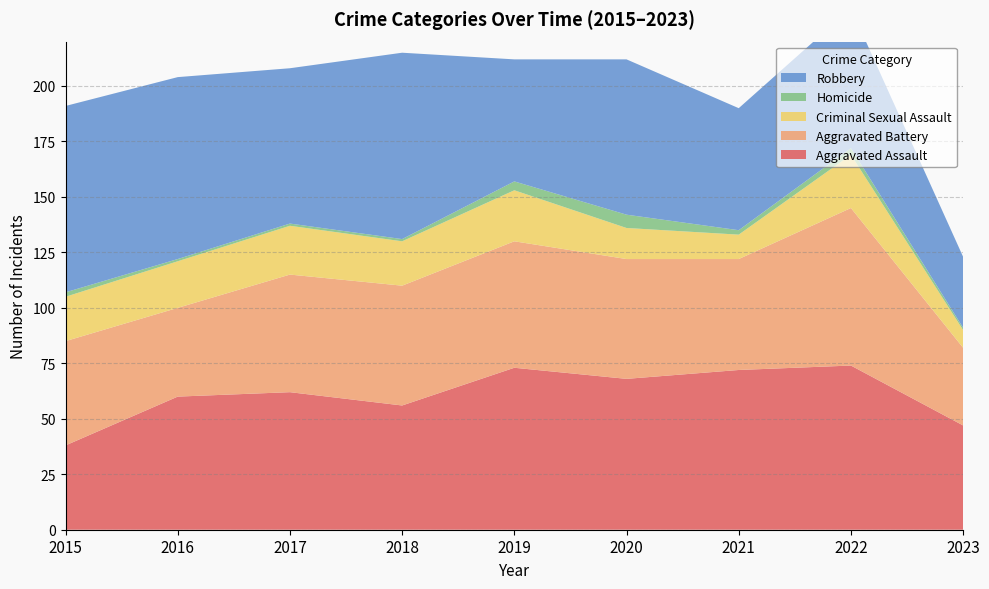

Reading right to left, what are all the values shown in this chart?

Aggravated Assault: 2023=47	2022=74	2021=72	2020=68	2019=73	2018=56	2017=62	2016=60	2015=38
Aggravated Battery: 2023=35	2022=71	2021=50	2020=54	2019=57	2018=54	2017=53	2016=40	2015=47
Criminal Sexual Assault: 2023=8	2022=24	2021=11	2020=14	2019=23	2018=20	2017=22	2016=21	2015=20
Homicide: 2023=1	2022=3	2021=2	2020=6	2019=4	2018=1	2017=1	2016=1	2015=2
Robbery: 2023=32	2022=63	2021=55	2020=70	2019=55	2018=84	2017=70	2016=82	2015=84